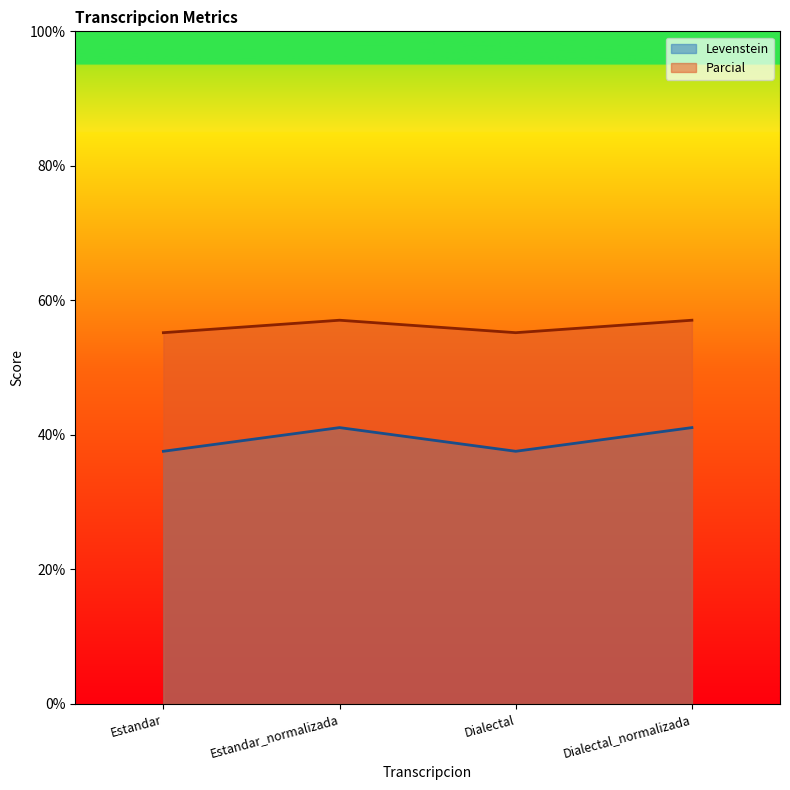

Where is the first local minimum for Levenstein?

Dialectal